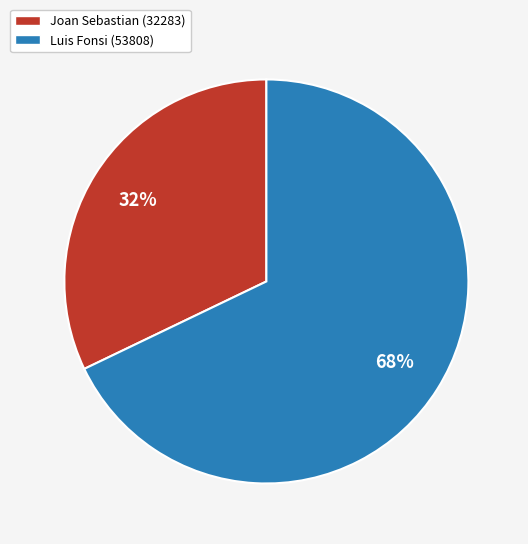

To the nearest percent, what percentage of the pie is Joan Sebastian (32283)?

32%